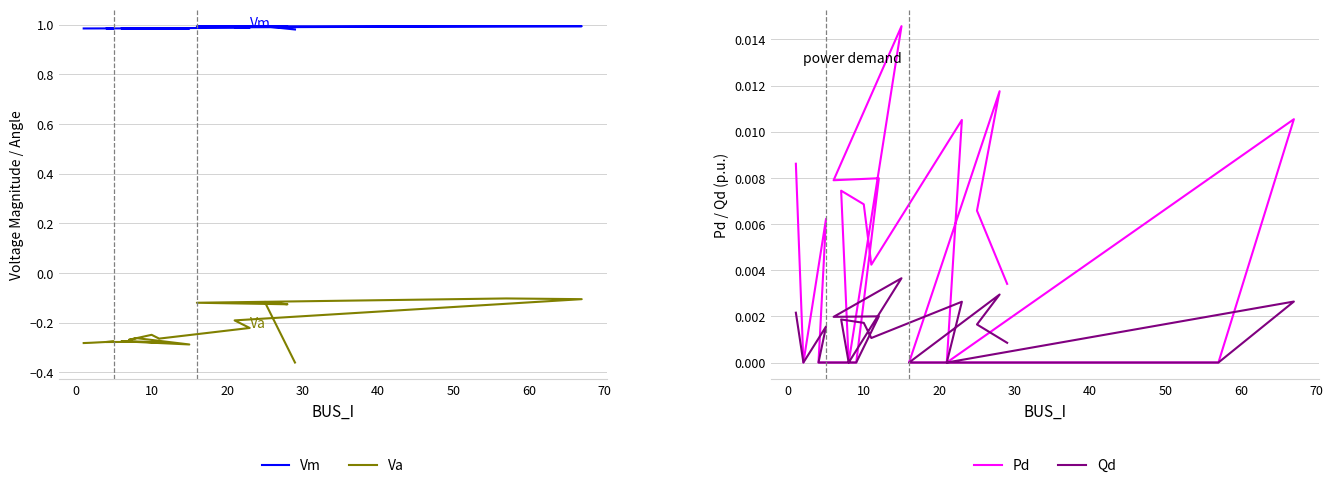

True or false: Va and Qd intersect in this chart.

False